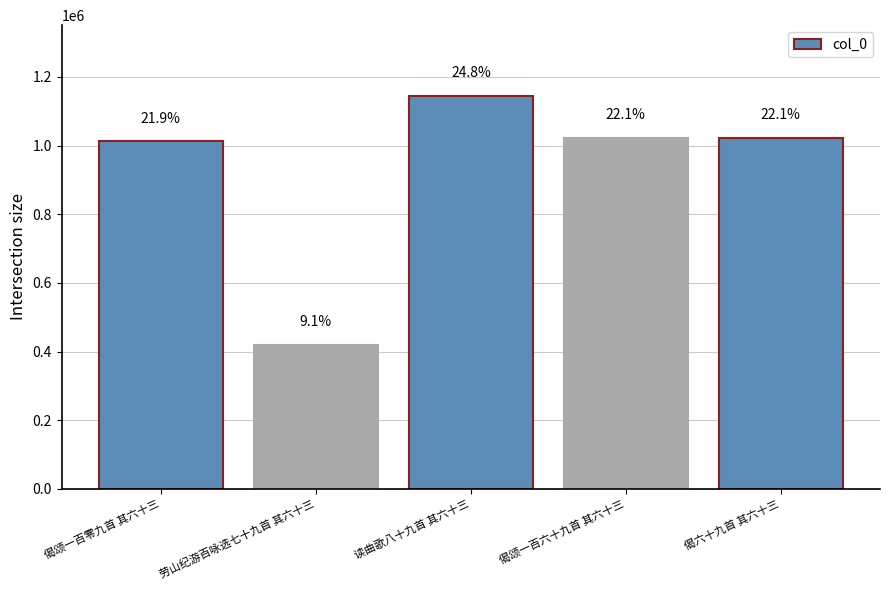

Are the bars horizontal?

No